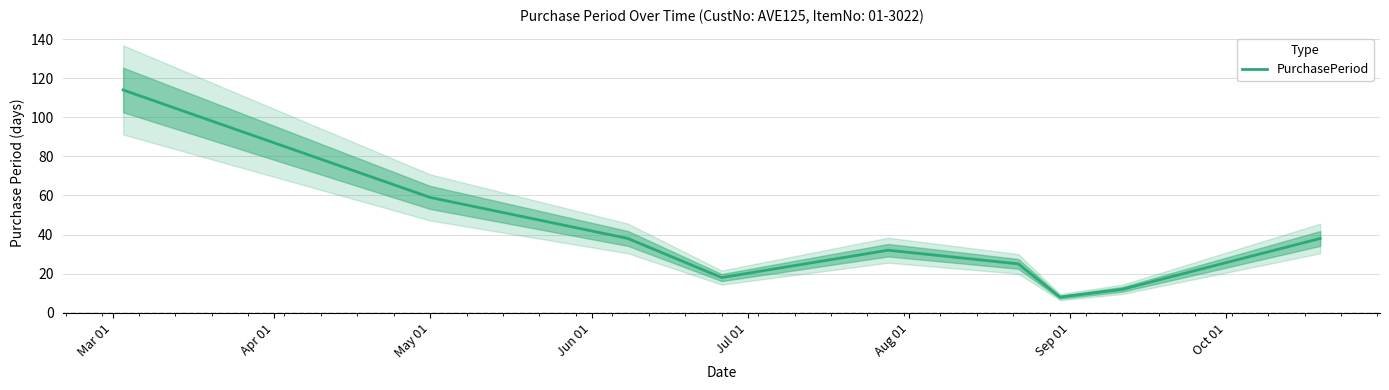

What is the difference between the second highest and minimum values?

51